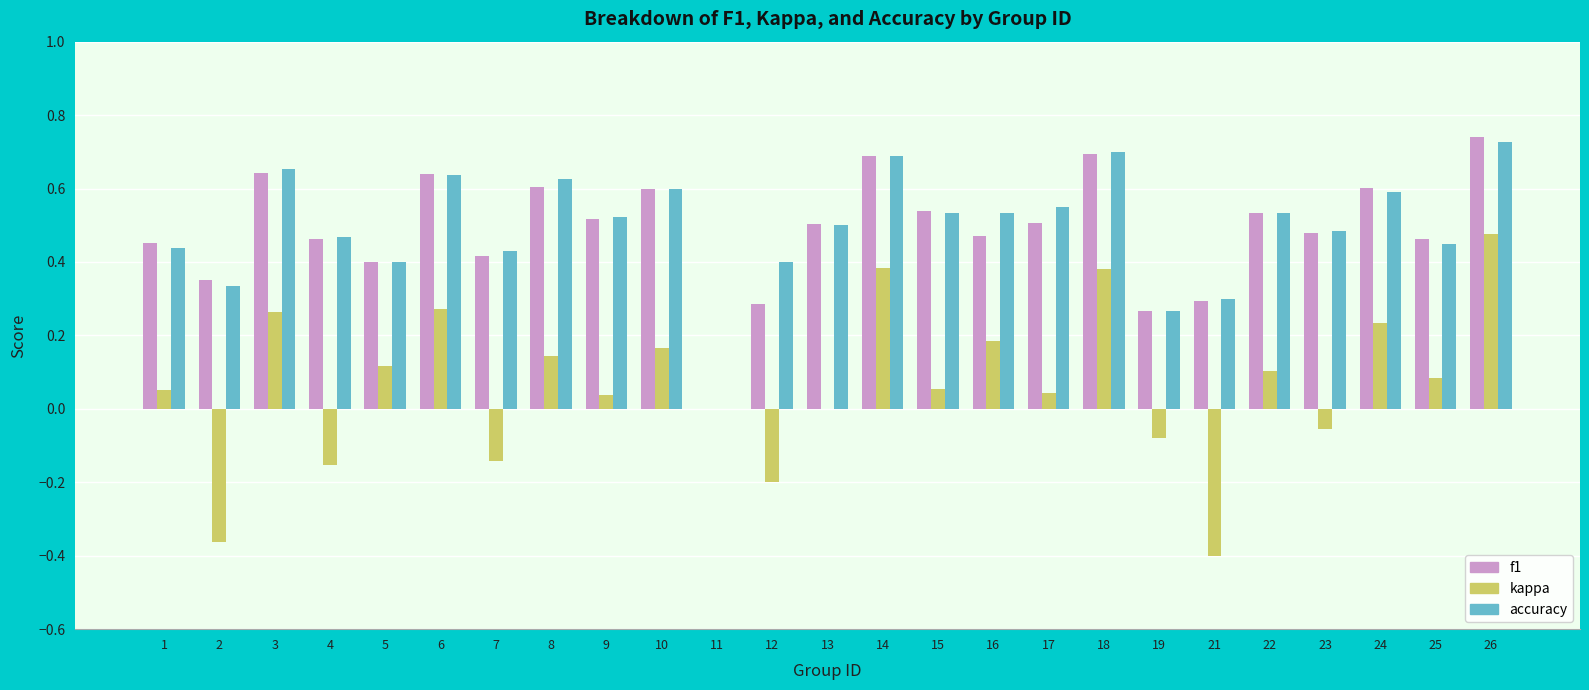

At which label does f1 reach its peak?

26